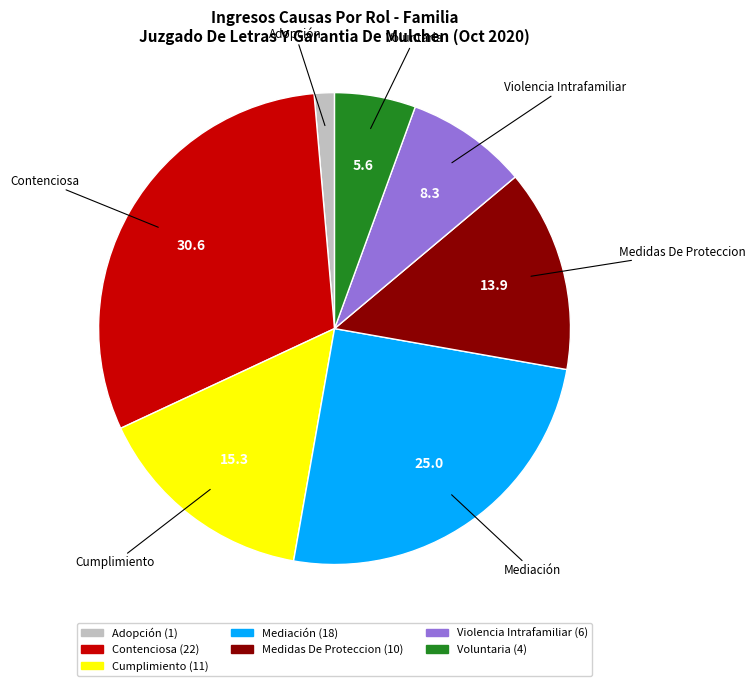

Between Medidas De Proteccion and Violencia Intrafamiliar, which is larger?

Medidas De Proteccion